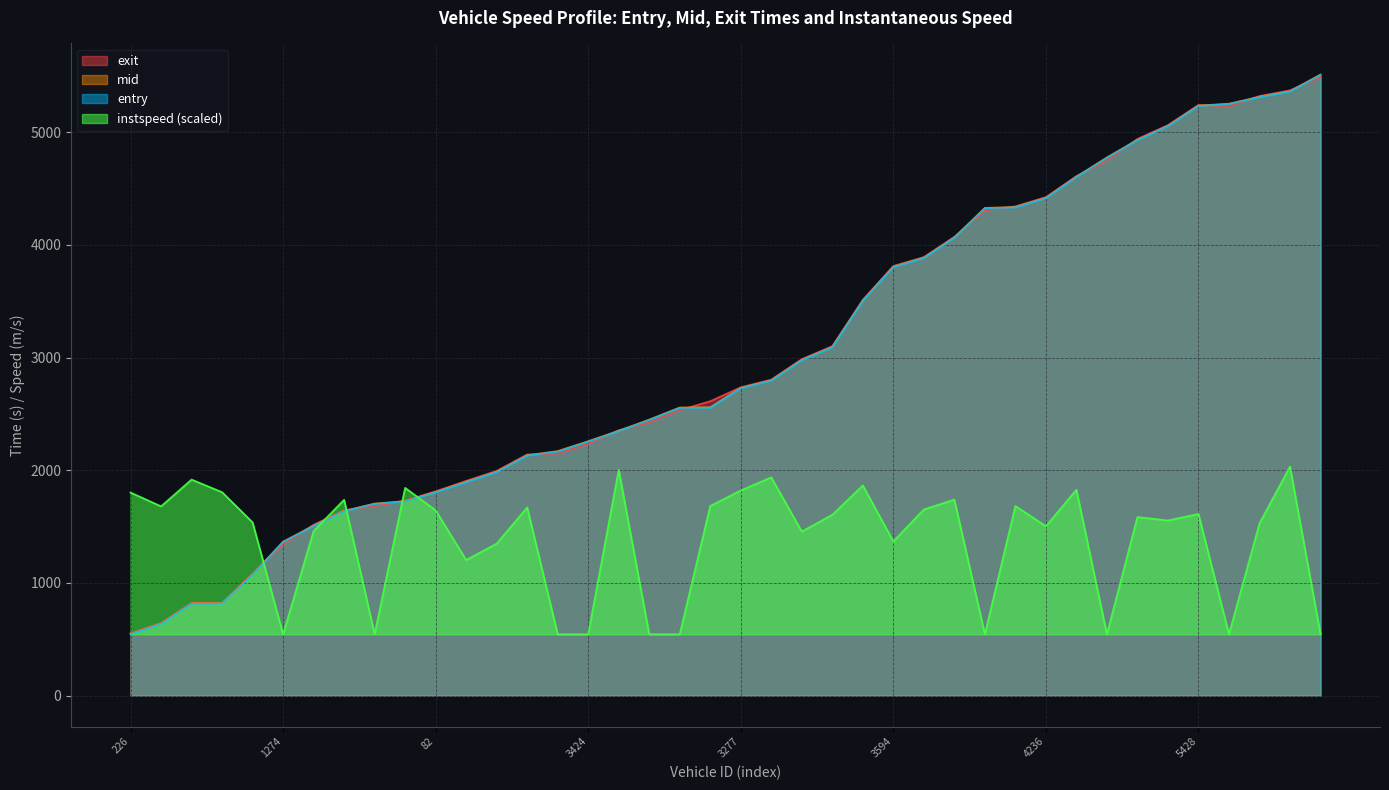

What is the difference between the maximum and minimum values in the exit series?

4938.2